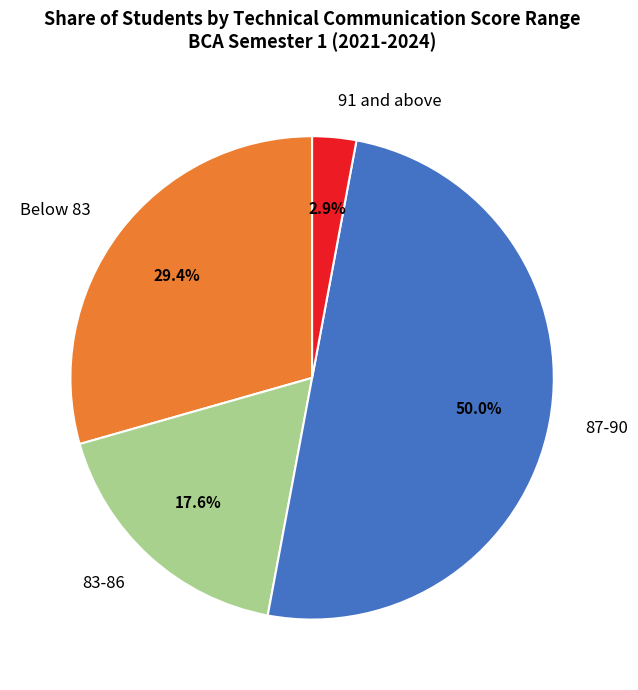

Count the number of slices in the pie.

4